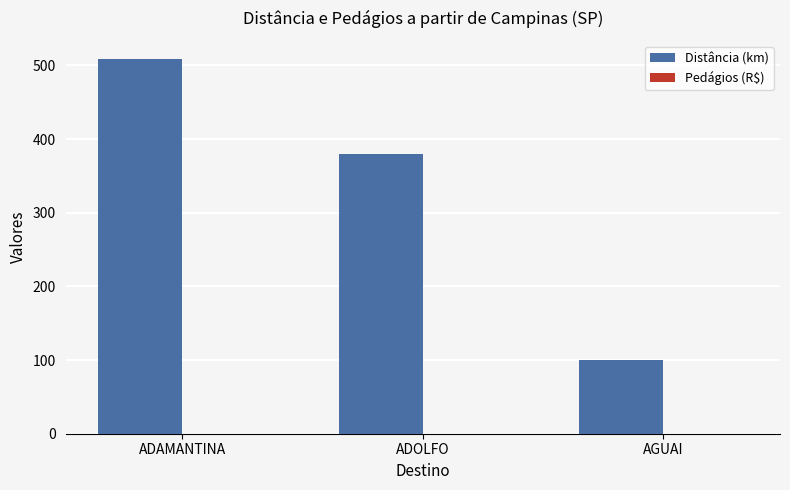

What is the maximum value shown in the chart?

508.1